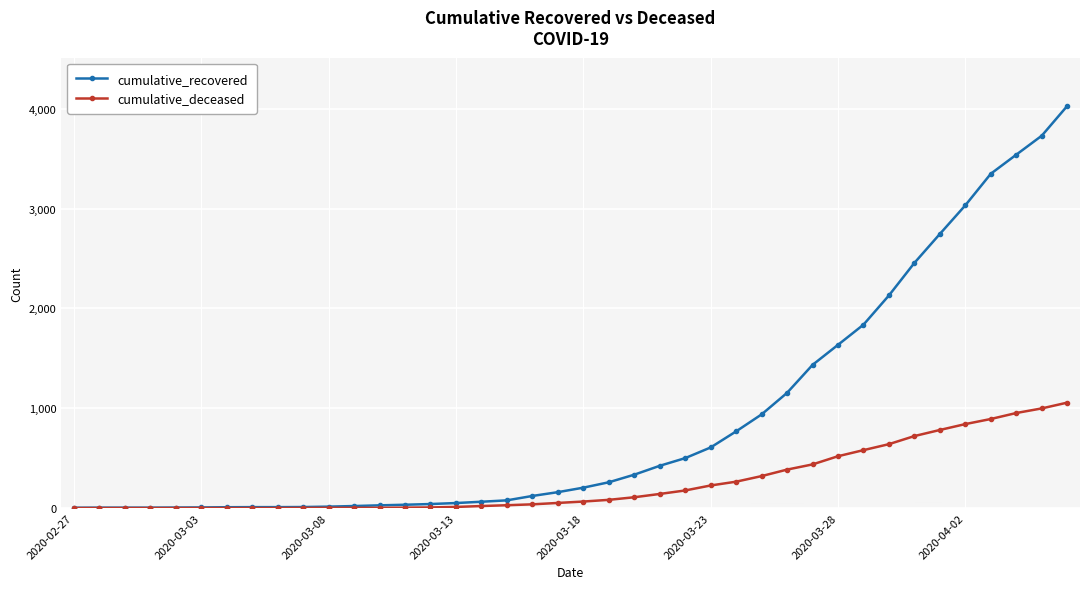

Rank the series by their maximum value, from highest to lowest.

cumulative_recovered, cumulative_deceased